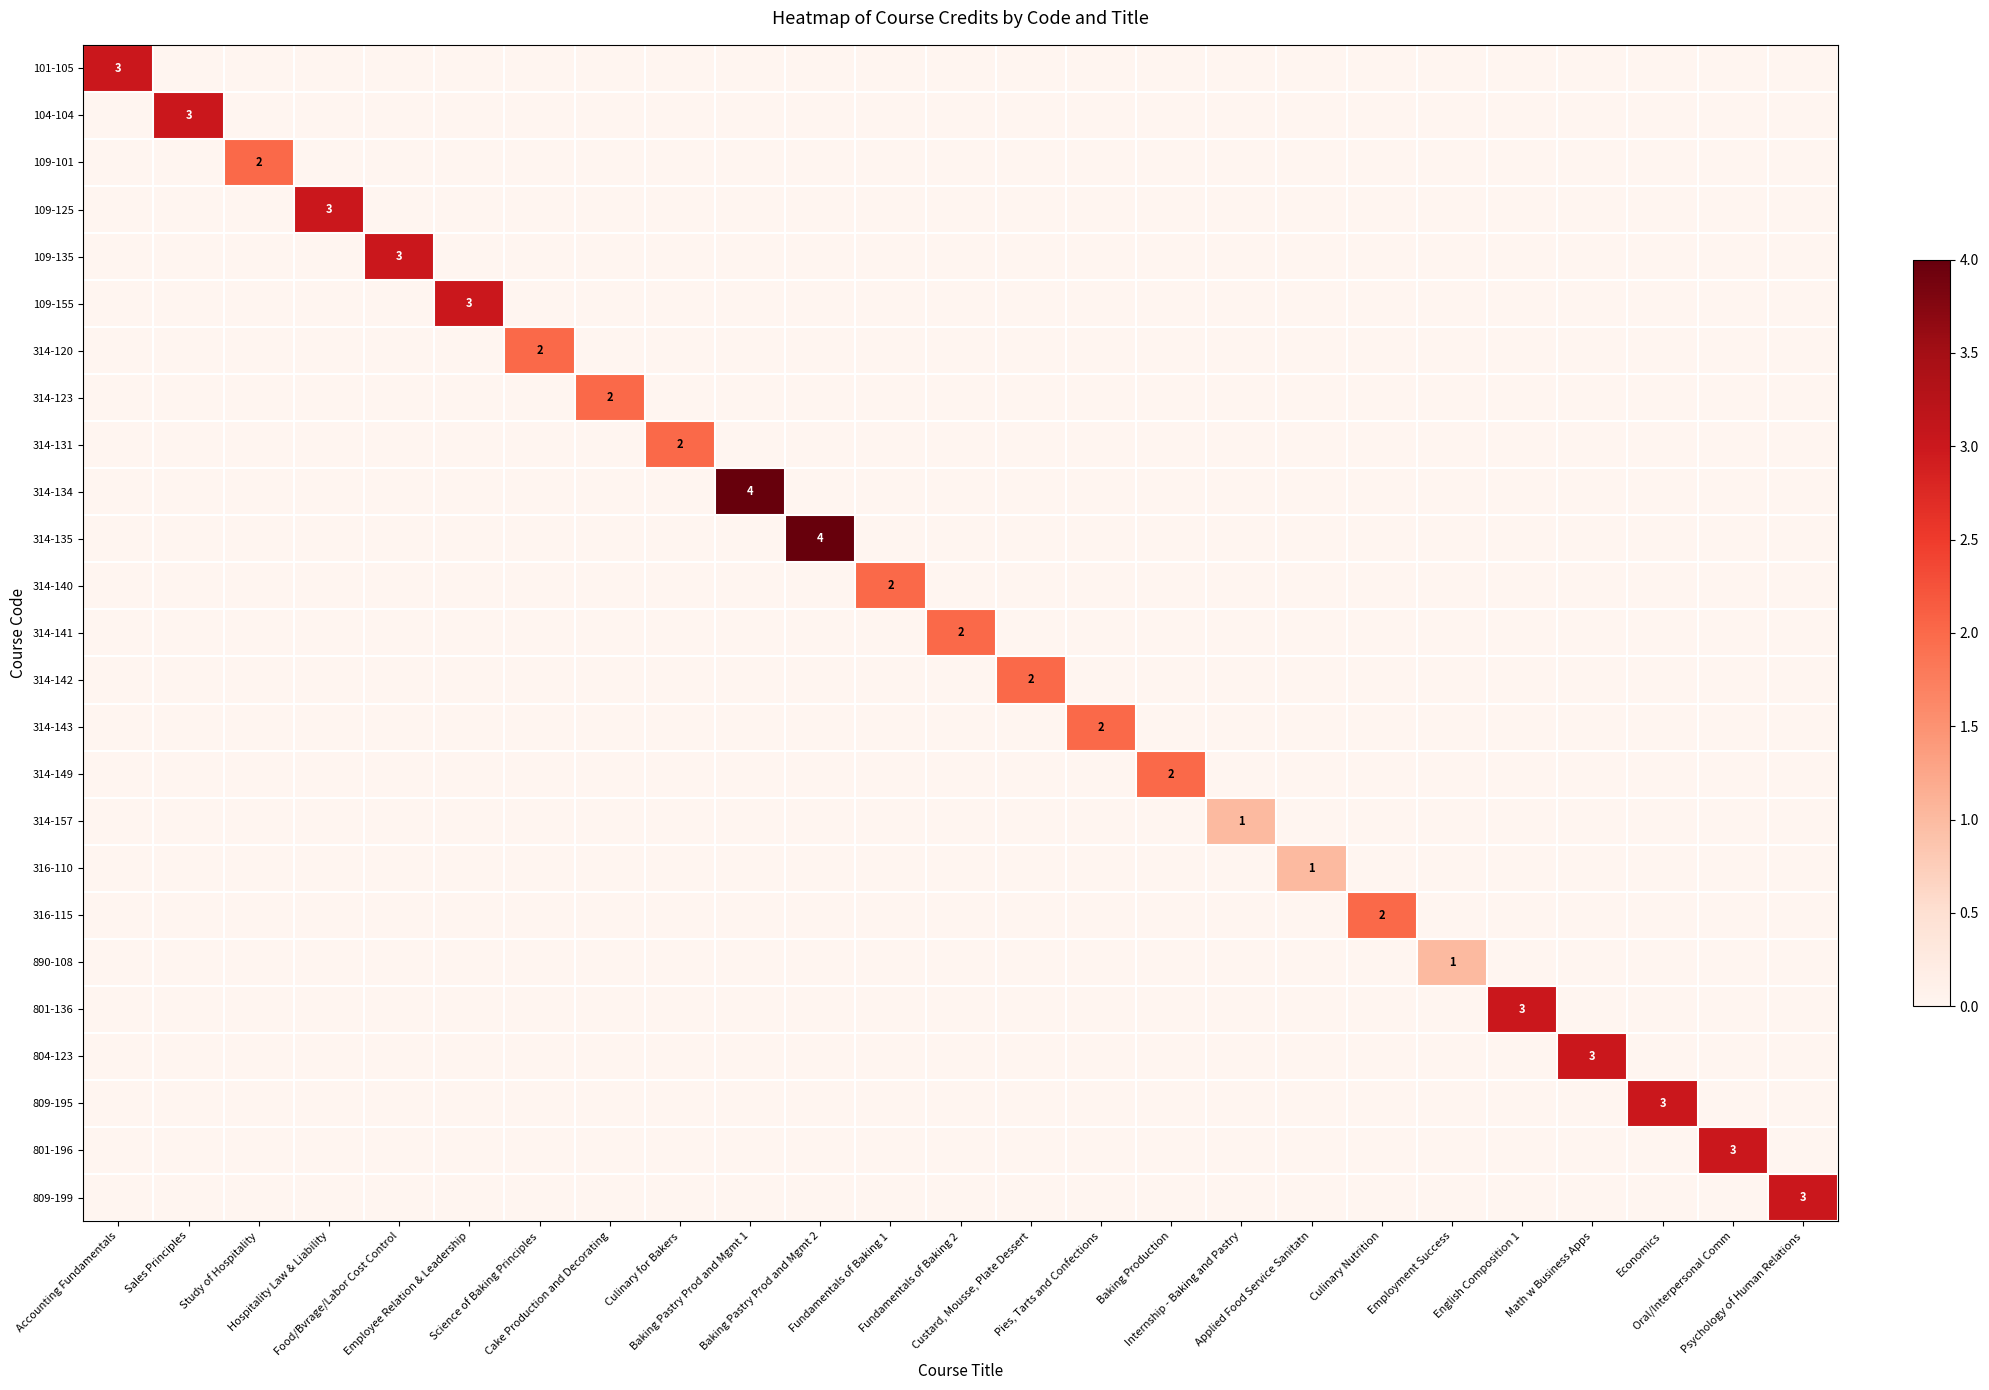

Reading left to right, transcribe all the data shown in this chart.

row_0: Accounting Fundamentals=3	Sales Principles=0	Study of Hospitality=0	Hospitality Law & Liability=0	Food/Bvrage/Labor Cost Control=0	Employee Relation & Leadership=0	Science of Baking Principles=0	Cake Production and Decorating=0	Culinary for Bakers=0	Baking Pastry Prod and Mgmt 1=0	Baking Pastry Prod and Mgmt 2=0	Fundamentals of Baking 1=0	Fundamentals of Baking 2=0	Custard, Mousse, Plate Dessert=0	Pies, Tarts and Confections=0	Baking Production=0	Internship - Baking and Pastry=0	Applied Food Service Sanitatn=0	Culinary Nutrition=0	Employment Success=0	English Composition 1=0	Math w Business Apps=0	Economics=0	Oral/Interpersonal Comm=0	Psychology of Human Relations=0
row_1: Accounting Fundamentals=0	Sales Principles=3	Study of Hospitality=0	Hospitality Law & Liability=0	Food/Bvrage/Labor Cost Control=0	Employee Relation & Leadership=0	Science of Baking Principles=0	Cake Production and Decorating=0	Culinary for Bakers=0	Baking Pastry Prod and Mgmt 1=0	Baking Pastry Prod and Mgmt 2=0	Fundamentals of Baking 1=0	Fundamentals of Baking 2=0	Custard, Mousse, Plate Dessert=0	Pies, Tarts and Confections=0	Baking Production=0	Internship - Baking and Pastry=0	Applied Food Service Sanitatn=0	Culinary Nutrition=0	Employment Success=0	English Composition 1=0	Math w Business Apps=0	Economics=0	Oral/Interpersonal Comm=0	Psychology of Human Relations=0
row_2: Accounting Fundamentals=0	Sales Principles=0	Study of Hospitality=2	Hospitality Law & Liability=0	Food/Bvrage/Labor Cost Control=0	Employee Relation & Leadership=0	Science of Baking Principles=0	Cake Production and Decorating=0	Culinary for Bakers=0	Baking Pastry Prod and Mgmt 1=0	Baking Pastry Prod and Mgmt 2=0	Fundamentals of Baking 1=0	Fundamentals of Baking 2=0	Custard, Mousse, Plate Dessert=0	Pies, Tarts and Confections=0	Baking Production=0	Internship - Baking and Pastry=0	Applied Food Service Sanitatn=0	Culinary Nutrition=0	Employment Success=0	English Composition 1=0	Math w Business Apps=0	Economics=0	Oral/Interpersonal Comm=0	Psychology of Human Relations=0
row_3: Accounting Fundamentals=0	Sales Principles=0	Study of Hospitality=0	Hospitality Law & Liability=3	Food/Bvrage/Labor Cost Control=0	Employee Relation & Leadership=0	Science of Baking Principles=0	Cake Production and Decorating=0	Culinary for Bakers=0	Baking Pastry Prod and Mgmt 1=0	Baking Pastry Prod and Mgmt 2=0	Fundamentals of Baking 1=0	Fundamentals of Baking 2=0	Custard, Mousse, Plate Dessert=0	Pies, Tarts and Confections=0	Baking Production=0	Internship - Baking and Pastry=0	Applied Food Service Sanitatn=0	Culinary Nutrition=0	Employment Success=0	English Composition 1=0	Math w Business Apps=0	Economics=0	Oral/Interpersonal Comm=0	Psychology of Human Relations=0
row_4: Accounting Fundamentals=0	Sales Principles=0	Study of Hospitality=0	Hospitality Law & Liability=0	Food/Bvrage/Labor Cost Control=3	Employee Relation & Leadership=0	Science of Baking Principles=0	Cake Production and Decorating=0	Culinary for Bakers=0	Baking Pastry Prod and Mgmt 1=0	Baking Pastry Prod and Mgmt 2=0	Fundamentals of Baking 1=0	Fundamentals of Baking 2=0	Custard, Mousse, Plate Dessert=0	Pies, Tarts and Confections=0	Baking Production=0	Internship - Baking and Pastry=0	Applied Food Service Sanitatn=0	Culinary Nutrition=0	Employment Success=0	English Composition 1=0	Math w Business Apps=0	Economics=0	Oral/Interpersonal Comm=0	Psychology of Human Relations=0
row_5: Accounting Fundamentals=0	Sales Principles=0	Study of Hospitality=0	Hospitality Law & Liability=0	Food/Bvrage/Labor Cost Control=0	Employee Relation & Leadership=3	Science of Baking Principles=0	Cake Production and Decorating=0	Culinary for Bakers=0	Baking Pastry Prod and Mgmt 1=0	Baking Pastry Prod and Mgmt 2=0	Fundamentals of Baking 1=0	Fundamentals of Baking 2=0	Custard, Mousse, Plate Dessert=0	Pies, Tarts and Confections=0	Baking Production=0	Internship - Baking and Pastry=0	Applied Food Service Sanitatn=0	Culinary Nutrition=0	Employment Success=0	English Composition 1=0	Math w Business Apps=0	Economics=0	Oral/Interpersonal Comm=0	Psychology of Human Relations=0
row_6: Accounting Fundamentals=0	Sales Principles=0	Study of Hospitality=0	Hospitality Law & Liability=0	Food/Bvrage/Labor Cost Control=0	Employee Relation & Leadership=0	Science of Baking Principles=2	Cake Production and Decorating=0	Culinary for Bakers=0	Baking Pastry Prod and Mgmt 1=0	Baking Pastry Prod and Mgmt 2=0	Fundamentals of Baking 1=0	Fundamentals of Baking 2=0	Custard, Mousse, Plate Dessert=0	Pies, Tarts and Confections=0	Baking Production=0	Internship - Baking and Pastry=0	Applied Food Service Sanitatn=0	Culinary Nutrition=0	Employment Success=0	English Composition 1=0	Math w Business Apps=0	Economics=0	Oral/Interpersonal Comm=0	Psychology of Human Relations=0
row_7: Accounting Fundamentals=0	Sales Principles=0	Study of Hospitality=0	Hospitality Law & Liability=0	Food/Bvrage/Labor Cost Control=0	Employee Relation & Leadership=0	Science of Baking Principles=0	Cake Production and Decorating=2	Culinary for Bakers=0	Baking Pastry Prod and Mgmt 1=0	Baking Pastry Prod and Mgmt 2=0	Fundamentals of Baking 1=0	Fundamentals of Baking 2=0	Custard, Mousse, Plate Dessert=0	Pies, Tarts and Confections=0	Baking Production=0	Internship - Baking and Pastry=0	Applied Food Service Sanitatn=0	Culinary Nutrition=0	Employment Success=0	English Composition 1=0	Math w Business Apps=0	Economics=0	Oral/Interpersonal Comm=0	Psychology of Human Relations=0
row_8: Accounting Fundamentals=0	Sales Principles=0	Study of Hospitality=0	Hospitality Law & Liability=0	Food/Bvrage/Labor Cost Control=0	Employee Relation & Leadership=0	Science of Baking Principles=0	Cake Production and Decorating=0	Culinary for Bakers=2	Baking Pastry Prod and Mgmt 1=0	Baking Pastry Prod and Mgmt 2=0	Fundamentals of Baking 1=0	Fundamentals of Baking 2=0	Custard, Mousse, Plate Dessert=0	Pies, Tarts and Confections=0	Baking Production=0	Internship - Baking and Pastry=0	Applied Food Service Sanitatn=0	Culinary Nutrition=0	Employment Success=0	English Composition 1=0	Math w Business Apps=0	Economics=0	Oral/Interpersonal Comm=0	Psychology of Human Relations=0
row_9: Accounting Fundamentals=0	Sales Principles=0	Study of Hospitality=0	Hospitality Law & Liability=0	Food/Bvrage/Labor Cost Control=0	Employee Relation & Leadership=0	Science of Baking Principles=0	Cake Production and Decorating=0	Culinary for Bakers=0	Baking Pastry Prod and Mgmt 1=4	Baking Pastry Prod and Mgmt 2=0	Fundamentals of Baking 1=0	Fundamentals of Baking 2=0	Custard, Mousse, Plate Dessert=0	Pies, Tarts and Confections=0	Baking Production=0	Internship - Baking and Pastry=0	Applied Food Service Sanitatn=0	Culinary Nutrition=0	Employment Success=0	English Composition 1=0	Math w Business Apps=0	Economics=0	Oral/Interpersonal Comm=0	Psychology of Human Relations=0
row_10: Accounting Fundamentals=0	Sales Principles=0	Study of Hospitality=0	Hospitality Law & Liability=0	Food/Bvrage/Labor Cost Control=0	Employee Relation & Leadership=0	Science of Baking Principles=0	Cake Production and Decorating=0	Culinary for Bakers=0	Baking Pastry Prod and Mgmt 1=0	Baking Pastry Prod and Mgmt 2=4	Fundamentals of Baking 1=0	Fundamentals of Baking 2=0	Custard, Mousse, Plate Dessert=0	Pies, Tarts and Confections=0	Baking Production=0	Internship - Baking and Pastry=0	Applied Food Service Sanitatn=0	Culinary Nutrition=0	Employment Success=0	English Composition 1=0	Math w Business Apps=0	Economics=0	Oral/Interpersonal Comm=0	Psychology of Human Relations=0
row_11: Accounting Fundamentals=0	Sales Principles=0	Study of Hospitality=0	Hospitality Law & Liability=0	Food/Bvrage/Labor Cost Control=0	Employee Relation & Leadership=0	Science of Baking Principles=0	Cake Production and Decorating=0	Culinary for Bakers=0	Baking Pastry Prod and Mgmt 1=0	Baking Pastry Prod and Mgmt 2=0	Fundamentals of Baking 1=2	Fundamentals of Baking 2=0	Custard, Mousse, Plate Dessert=0	Pies, Tarts and Confections=0	Baking Production=0	Internship - Baking and Pastry=0	Applied Food Service Sanitatn=0	Culinary Nutrition=0	Employment Success=0	English Composition 1=0	Math w Business Apps=0	Economics=0	Oral/Interpersonal Comm=0	Psychology of Human Relations=0
row_12: Accounting Fundamentals=0	Sales Principles=0	Study of Hospitality=0	Hospitality Law & Liability=0	Food/Bvrage/Labor Cost Control=0	Employee Relation & Leadership=0	Science of Baking Principles=0	Cake Production and Decorating=0	Culinary for Bakers=0	Baking Pastry Prod and Mgmt 1=0	Baking Pastry Prod and Mgmt 2=0	Fundamentals of Baking 1=0	Fundamentals of Baking 2=2	Custard, Mousse, Plate Dessert=0	Pies, Tarts and Confections=0	Baking Production=0	Internship - Baking and Pastry=0	Applied Food Service Sanitatn=0	Culinary Nutrition=0	Employment Success=0	English Composition 1=0	Math w Business Apps=0	Economics=0	Oral/Interpersonal Comm=0	Psychology of Human Relations=0
row_13: Accounting Fundamentals=0	Sales Principles=0	Study of Hospitality=0	Hospitality Law & Liability=0	Food/Bvrage/Labor Cost Control=0	Employee Relation & Leadership=0	Science of Baking Principles=0	Cake Production and Decorating=0	Culinary for Bakers=0	Baking Pastry Prod and Mgmt 1=0	Baking Pastry Prod and Mgmt 2=0	Fundamentals of Baking 1=0	Fundamentals of Baking 2=0	Custard, Mousse, Plate Dessert=2	Pies, Tarts and Confections=0	Baking Production=0	Internship - Baking and Pastry=0	Applied Food Service Sanitatn=0	Culinary Nutrition=0	Employment Success=0	English Composition 1=0	Math w Business Apps=0	Economics=0	Oral/Interpersonal Comm=0	Psychology of Human Relations=0
row_14: Accounting Fundamentals=0	Sales Principles=0	Study of Hospitality=0	Hospitality Law & Liability=0	Food/Bvrage/Labor Cost Control=0	Employee Relation & Leadership=0	Science of Baking Principles=0	Cake Production and Decorating=0	Culinary for Bakers=0	Baking Pastry Prod and Mgmt 1=0	Baking Pastry Prod and Mgmt 2=0	Fundamentals of Baking 1=0	Fundamentals of Baking 2=0	Custard, Mousse, Plate Dessert=0	Pies, Tarts and Confections=2	Baking Production=0	Internship - Baking and Pastry=0	Applied Food Service Sanitatn=0	Culinary Nutrition=0	Employment Success=0	English Composition 1=0	Math w Business Apps=0	Economics=0	Oral/Interpersonal Comm=0	Psychology of Human Relations=0
row_15: Accounting Fundamentals=0	Sales Principles=0	Study of Hospitality=0	Hospitality Law & Liability=0	Food/Bvrage/Labor Cost Control=0	Employee Relation & Leadership=0	Science of Baking Principles=0	Cake Production and Decorating=0	Culinary for Bakers=0	Baking Pastry Prod and Mgmt 1=0	Baking Pastry Prod and Mgmt 2=0	Fundamentals of Baking 1=0	Fundamentals of Baking 2=0	Custard, Mousse, Plate Dessert=0	Pies, Tarts and Confections=0	Baking Production=2	Internship - Baking and Pastry=0	Applied Food Service Sanitatn=0	Culinary Nutrition=0	Employment Success=0	English Composition 1=0	Math w Business Apps=0	Economics=0	Oral/Interpersonal Comm=0	Psychology of Human Relations=0
row_16: Accounting Fundamentals=0	Sales Principles=0	Study of Hospitality=0	Hospitality Law & Liability=0	Food/Bvrage/Labor Cost Control=0	Employee Relation & Leadership=0	Science of Baking Principles=0	Cake Production and Decorating=0	Culinary for Bakers=0	Baking Pastry Prod and Mgmt 1=0	Baking Pastry Prod and Mgmt 2=0	Fundamentals of Baking 1=0	Fundamentals of Baking 2=0	Custard, Mousse, Plate Dessert=0	Pies, Tarts and Confections=0	Baking Production=0	Internship - Baking and Pastry=1	Applied Food Service Sanitatn=0	Culinary Nutrition=0	Employment Success=0	English Composition 1=0	Math w Business Apps=0	Economics=0	Oral/Interpersonal Comm=0	Psychology of Human Relations=0
row_17: Accounting Fundamentals=0	Sales Principles=0	Study of Hospitality=0	Hospitality Law & Liability=0	Food/Bvrage/Labor Cost Control=0	Employee Relation & Leadership=0	Science of Baking Principles=0	Cake Production and Decorating=0	Culinary for Bakers=0	Baking Pastry Prod and Mgmt 1=0	Baking Pastry Prod and Mgmt 2=0	Fundamentals of Baking 1=0	Fundamentals of Baking 2=0	Custard, Mousse, Plate Dessert=0	Pies, Tarts and Confections=0	Baking Production=0	Internship - Baking and Pastry=0	Applied Food Service Sanitatn=1	Culinary Nutrition=0	Employment Success=0	English Composition 1=0	Math w Business Apps=0	Economics=0	Oral/Interpersonal Comm=0	Psychology of Human Relations=0
row_18: Accounting Fundamentals=0	Sales Principles=0	Study of Hospitality=0	Hospitality Law & Liability=0	Food/Bvrage/Labor Cost Control=0	Employee Relation & Leadership=0	Science of Baking Principles=0	Cake Production and Decorating=0	Culinary for Bakers=0	Baking Pastry Prod and Mgmt 1=0	Baking Pastry Prod and Mgmt 2=0	Fundamentals of Baking 1=0	Fundamentals of Baking 2=0	Custard, Mousse, Plate Dessert=0	Pies, Tarts and Confections=0	Baking Production=0	Internship - Baking and Pastry=0	Applied Food Service Sanitatn=0	Culinary Nutrition=2	Employment Success=0	English Composition 1=0	Math w Business Apps=0	Economics=0	Oral/Interpersonal Comm=0	Psychology of Human Relations=0
row_19: Accounting Fundamentals=0	Sales Principles=0	Study of Hospitality=0	Hospitality Law & Liability=0	Food/Bvrage/Labor Cost Control=0	Employee Relation & Leadership=0	Science of Baking Principles=0	Cake Production and Decorating=0	Culinary for Bakers=0	Baking Pastry Prod and Mgmt 1=0	Baking Pastry Prod and Mgmt 2=0	Fundamentals of Baking 1=0	Fundamentals of Baking 2=0	Custard, Mousse, Plate Dessert=0	Pies, Tarts and Confections=0	Baking Production=0	Internship - Baking and Pastry=0	Applied Food Service Sanitatn=0	Culinary Nutrition=0	Employment Success=1	English Composition 1=0	Math w Business Apps=0	Economics=0	Oral/Interpersonal Comm=0	Psychology of Human Relations=0
row_20: Accounting Fundamentals=0	Sales Principles=0	Study of Hospitality=0	Hospitality Law & Liability=0	Food/Bvrage/Labor Cost Control=0	Employee Relation & Leadership=0	Science of Baking Principles=0	Cake Production and Decorating=0	Culinary for Bakers=0	Baking Pastry Prod and Mgmt 1=0	Baking Pastry Prod and Mgmt 2=0	Fundamentals of Baking 1=0	Fundamentals of Baking 2=0	Custard, Mousse, Plate Dessert=0	Pies, Tarts and Confections=0	Baking Production=0	Internship - Baking and Pastry=0	Applied Food Service Sanitatn=0	Culinary Nutrition=0	Employment Success=0	English Composition 1=3	Math w Business Apps=0	Economics=0	Oral/Interpersonal Comm=0	Psychology of Human Relations=0
row_21: Accounting Fundamentals=0	Sales Principles=0	Study of Hospitality=0	Hospitality Law & Liability=0	Food/Bvrage/Labor Cost Control=0	Employee Relation & Leadership=0	Science of Baking Principles=0	Cake Production and Decorating=0	Culinary for Bakers=0	Baking Pastry Prod and Mgmt 1=0	Baking Pastry Prod and Mgmt 2=0	Fundamentals of Baking 1=0	Fundamentals of Baking 2=0	Custard, Mousse, Plate Dessert=0	Pies, Tarts and Confections=0	Baking Production=0	Internship - Baking and Pastry=0	Applied Food Service Sanitatn=0	Culinary Nutrition=0	Employment Success=0	English Composition 1=0	Math w Business Apps=3	Economics=0	Oral/Interpersonal Comm=0	Psychology of Human Relations=0
row_22: Accounting Fundamentals=0	Sales Principles=0	Study of Hospitality=0	Hospitality Law & Liability=0	Food/Bvrage/Labor Cost Control=0	Employee Relation & Leadership=0	Science of Baking Principles=0	Cake Production and Decorating=0	Culinary for Bakers=0	Baking Pastry Prod and Mgmt 1=0	Baking Pastry Prod and Mgmt 2=0	Fundamentals of Baking 1=0	Fundamentals of Baking 2=0	Custard, Mousse, Plate Dessert=0	Pies, Tarts and Confections=0	Baking Production=0	Internship - Baking and Pastry=0	Applied Food Service Sanitatn=0	Culinary Nutrition=0	Employment Success=0	English Composition 1=0	Math w Business Apps=0	Economics=3	Oral/Interpersonal Comm=0	Psychology of Human Relations=0
row_23: Accounting Fundamentals=0	Sales Principles=0	Study of Hospitality=0	Hospitality Law & Liability=0	Food/Bvrage/Labor Cost Control=0	Employee Relation & Leadership=0	Science of Baking Principles=0	Cake Production and Decorating=0	Culinary for Bakers=0	Baking Pastry Prod and Mgmt 1=0	Baking Pastry Prod and Mgmt 2=0	Fundamentals of Baking 1=0	Fundamentals of Baking 2=0	Custard, Mousse, Plate Dessert=0	Pies, Tarts and Confections=0	Baking Production=0	Internship - Baking and Pastry=0	Applied Food Service Sanitatn=0	Culinary Nutrition=0	Employment Success=0	English Composition 1=0	Math w Business Apps=0	Economics=0	Oral/Interpersonal Comm=3	Psychology of Human Relations=0
row_24: Accounting Fundamentals=0	Sales Principles=0	Study of Hospitality=0	Hospitality Law & Liability=0	Food/Bvrage/Labor Cost Control=0	Employee Relation & Leadership=0	Science of Baking Principles=0	Cake Production and Decorating=0	Culinary for Bakers=0	Baking Pastry Prod and Mgmt 1=0	Baking Pastry Prod and Mgmt 2=0	Fundamentals of Baking 1=0	Fundamentals of Baking 2=0	Custard, Mousse, Plate Dessert=0	Pies, Tarts and Confections=0	Baking Production=0	Internship - Baking and Pastry=0	Applied Food Service Sanitatn=0	Culinary Nutrition=0	Employment Success=0	English Composition 1=0	Math w Business Apps=0	Economics=0	Oral/Interpersonal Comm=0	Psychology of Human Relations=3